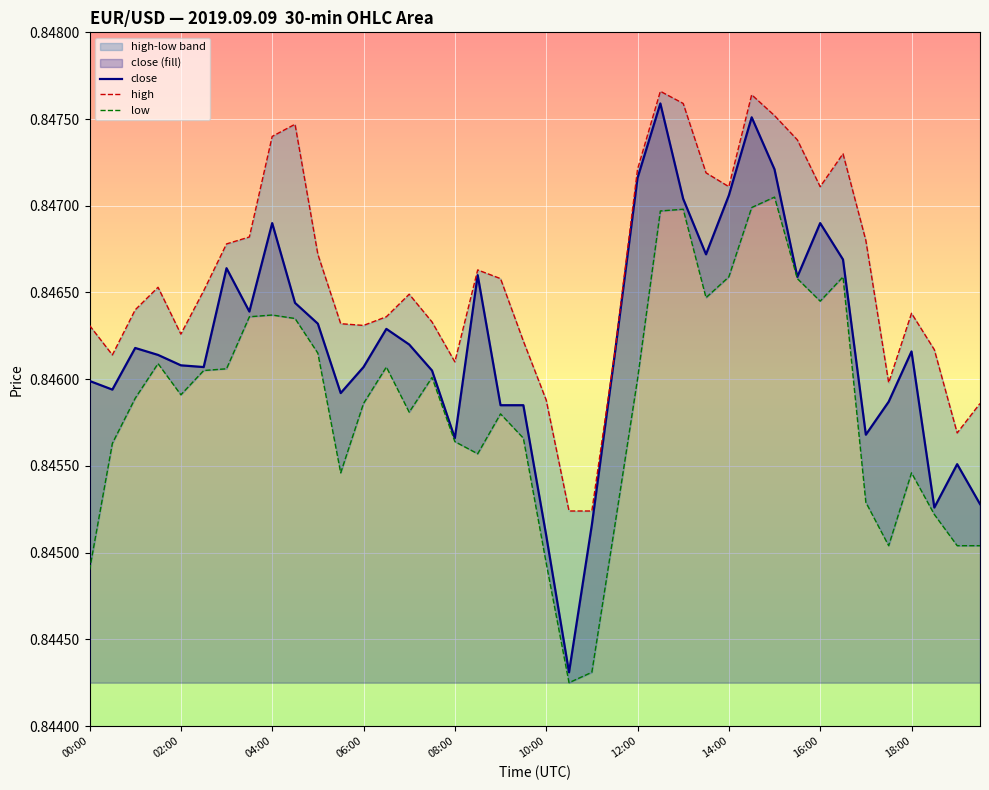

How many lines are shown in the chart?

3